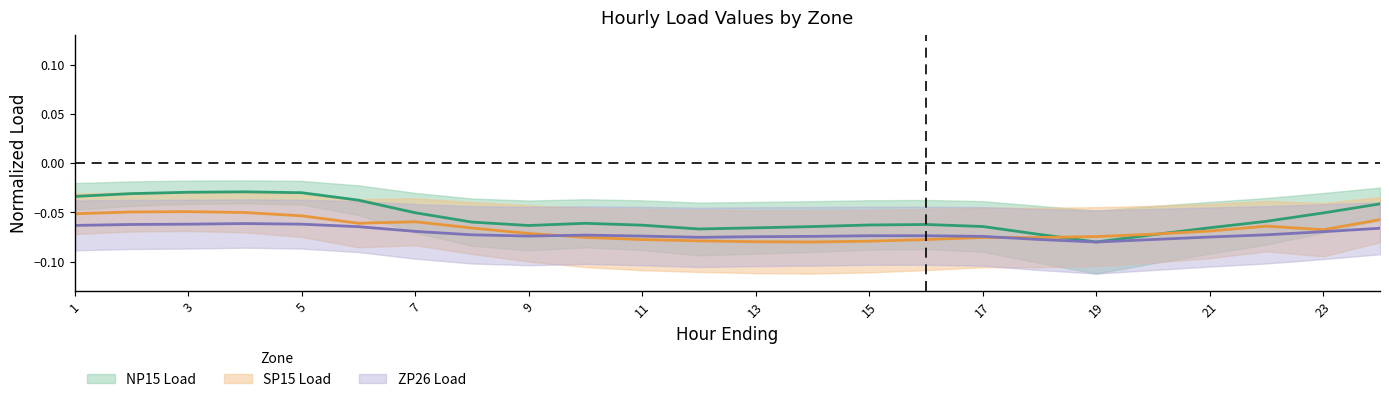

Which category has the highest value across all series?

4